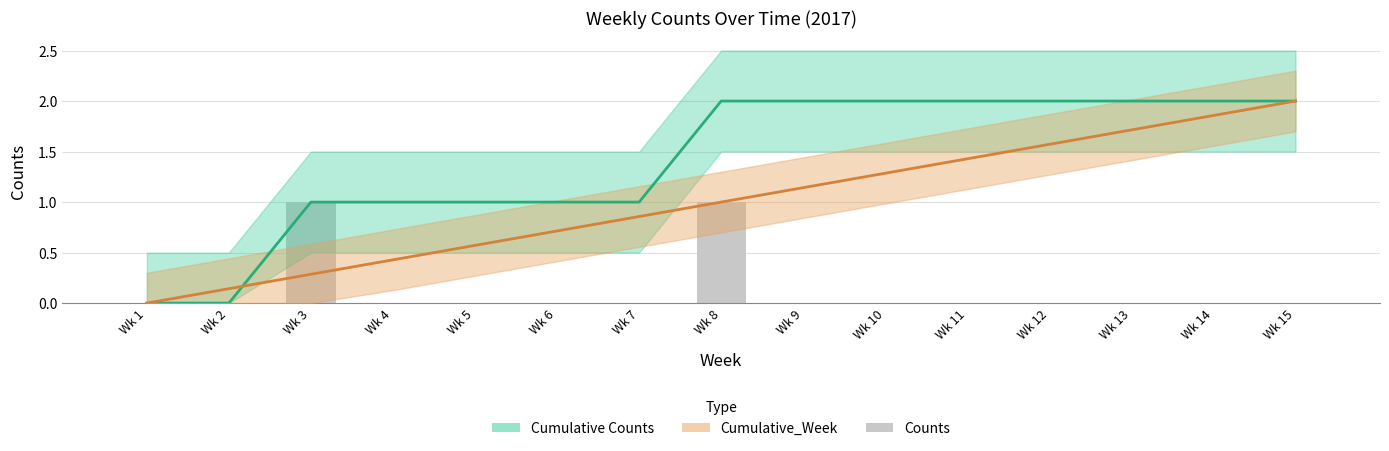

What is the value of the 8th bar from the left?

1